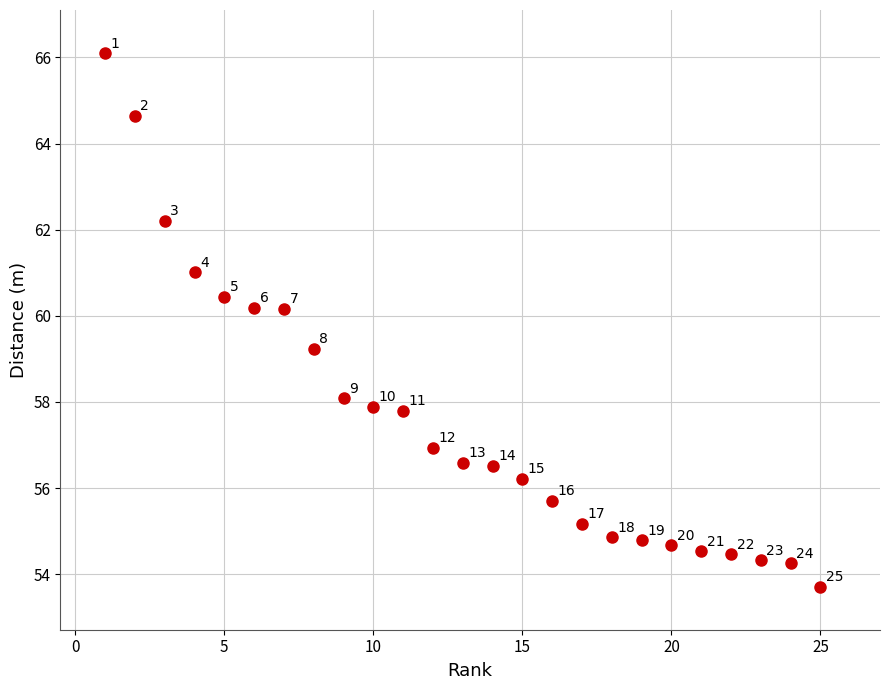

What Y value in the scatter plot is closest to 59?

59.2